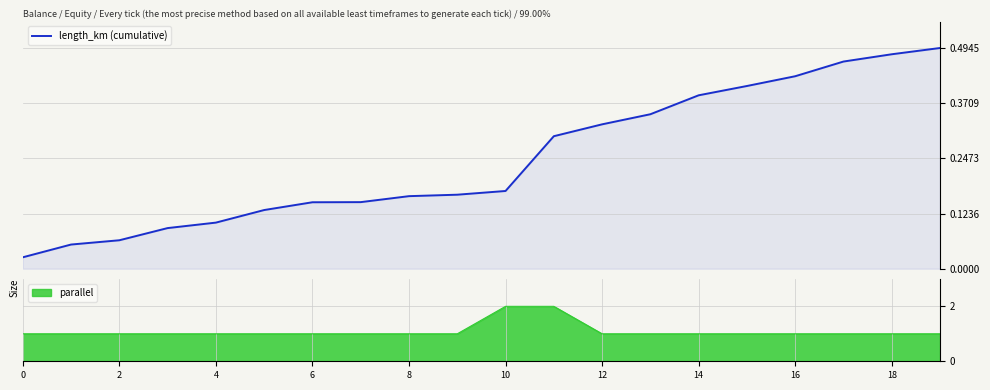

How many data points does each series have?

20